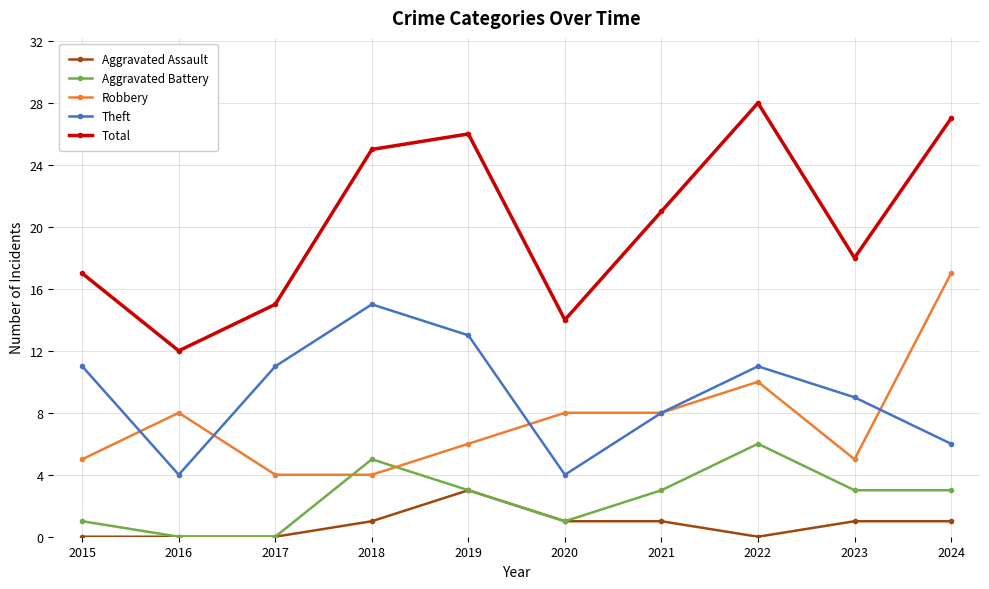

Does the chart display data point markers on the line(s)?

Yes